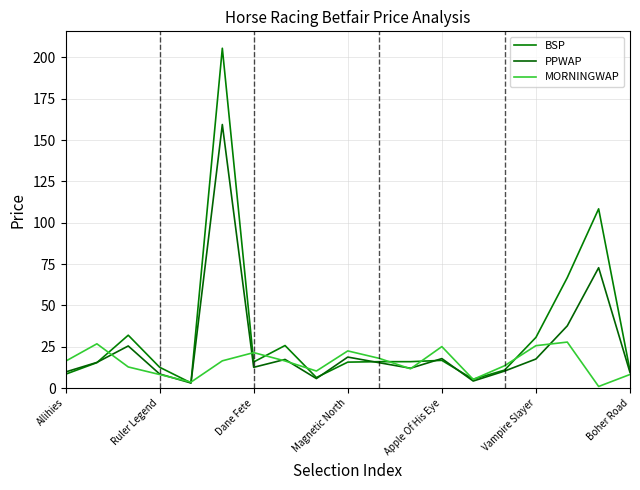

Does the chart have visible grid lines?

Yes